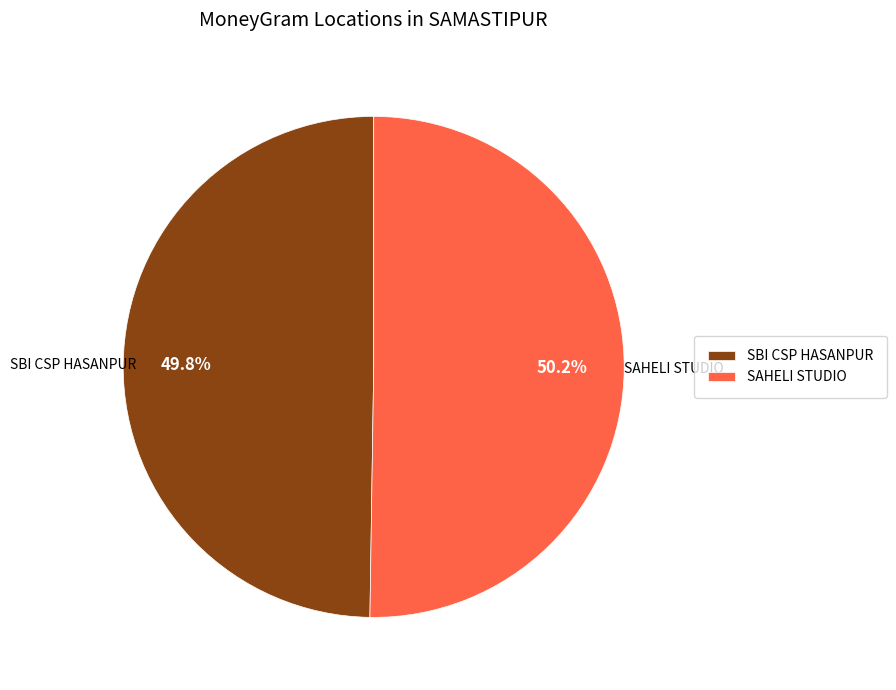

Does any single category account for the majority?

Yes